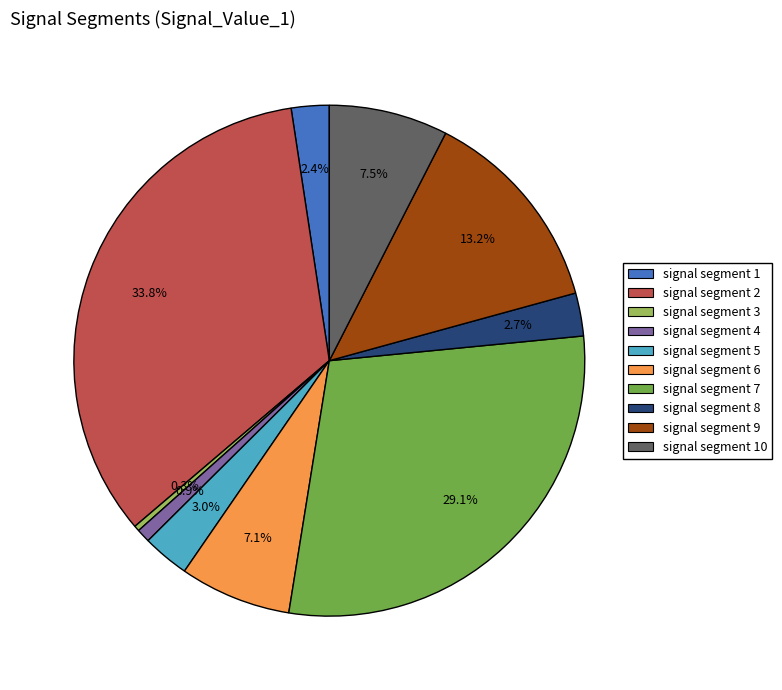

To the nearest percent, what is the average slice percentage?

10%